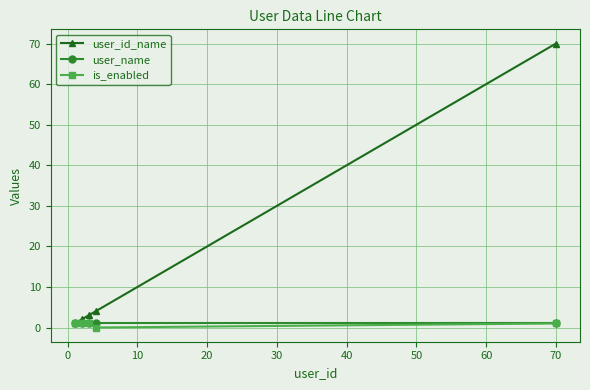

In is_enabled, how many points are lower than both neighbors (excluding endpoints)?

1